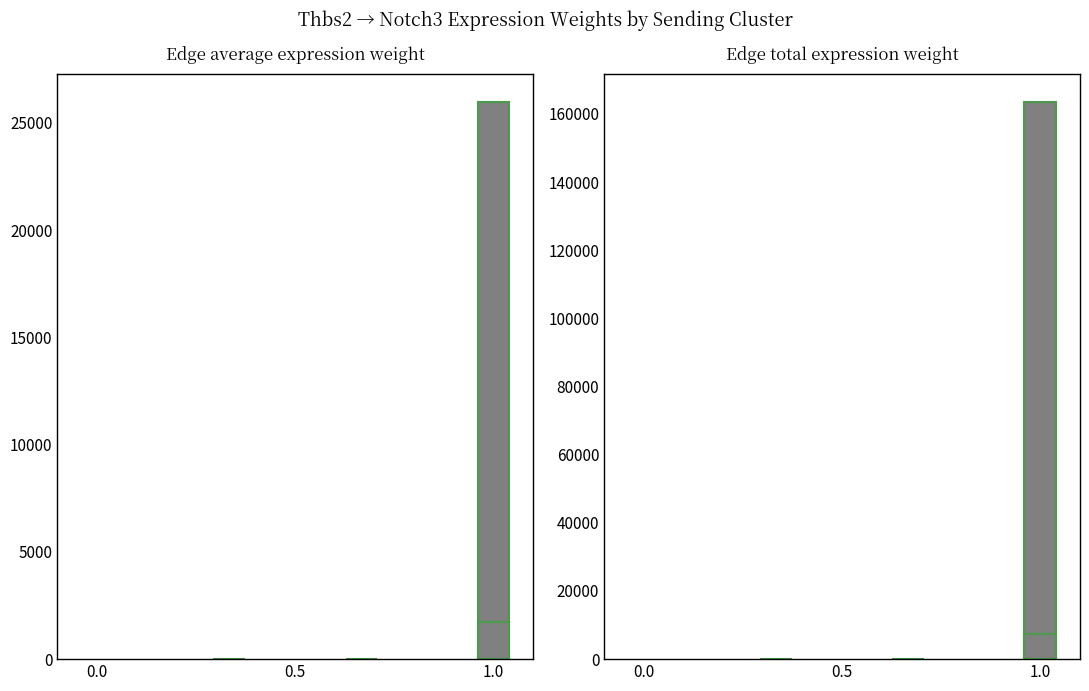

What is the average value of the Edge total expression weight series?

6874.5